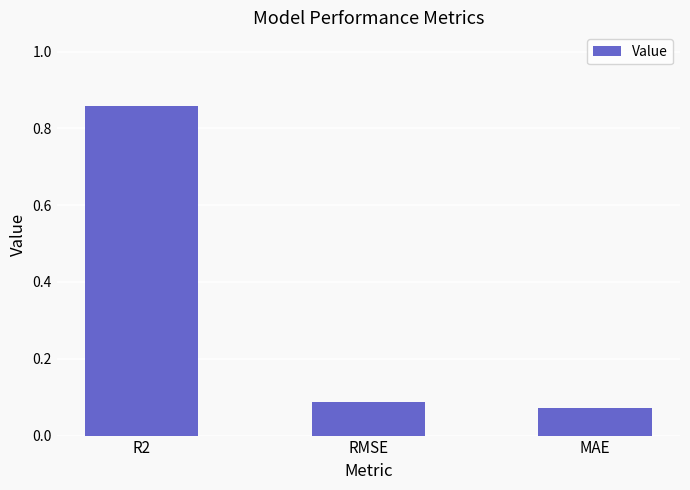

What is the sum of the values at MAE and RMSE?

0.2